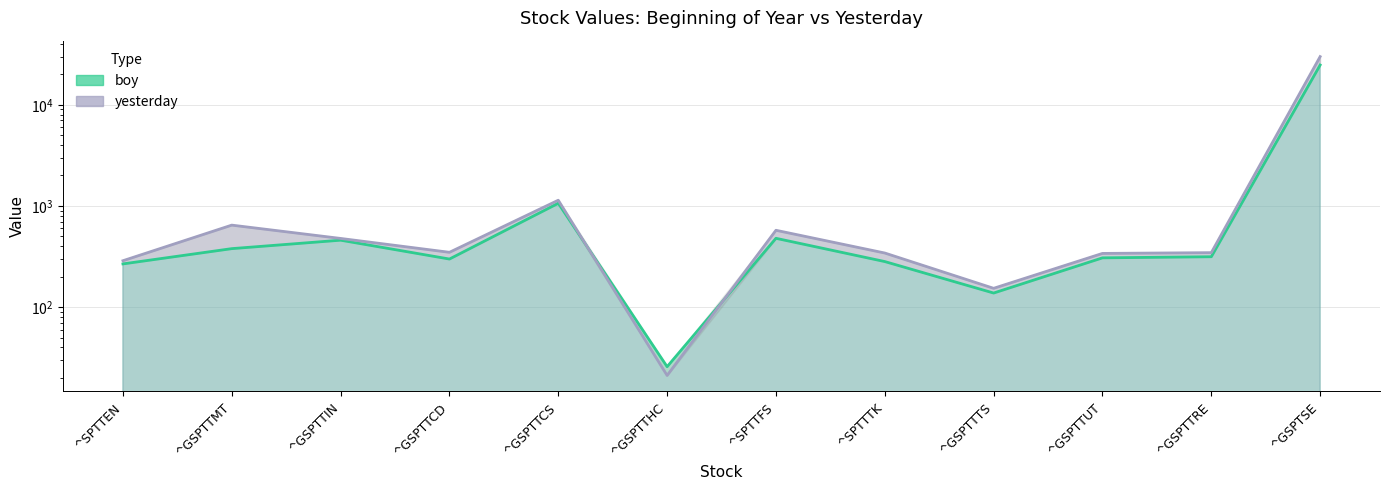

What value does the boy series have at ^GSPTTCD?

298.5